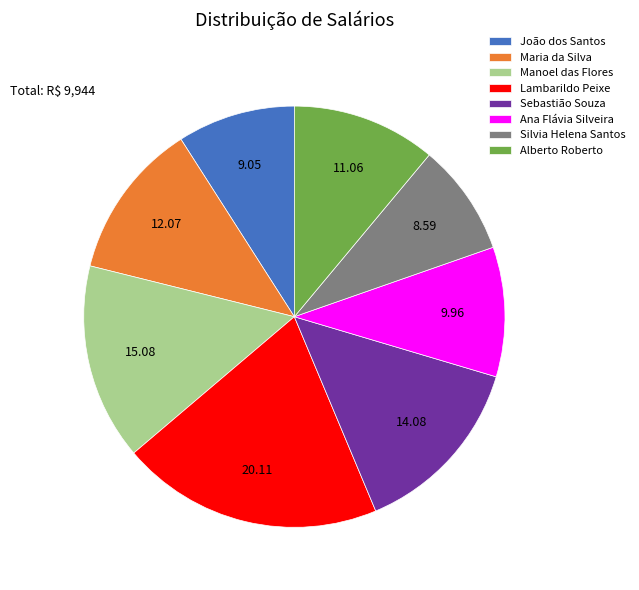

Is the sum of Silvia Helena Santos and Sebastião Souza greater than half?

No